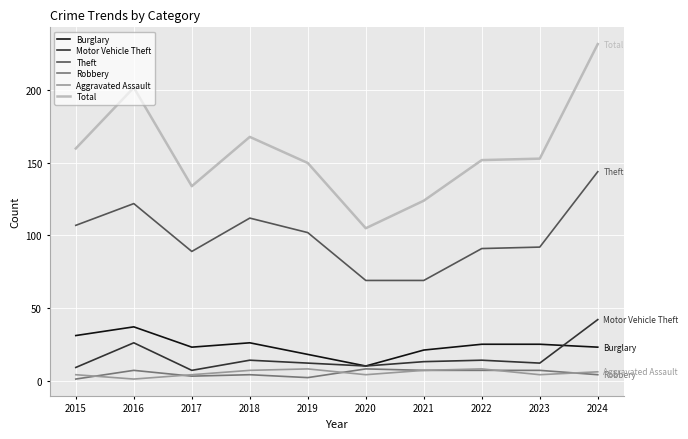

What is the total value across all series at 2017?

260